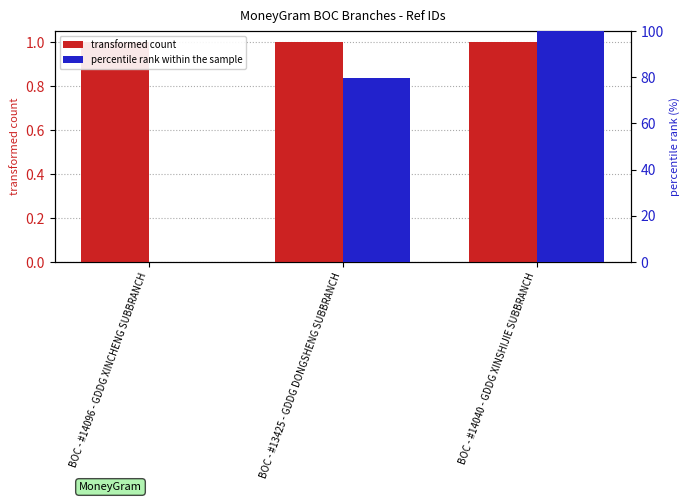

Count the number of data series in this chart.

2